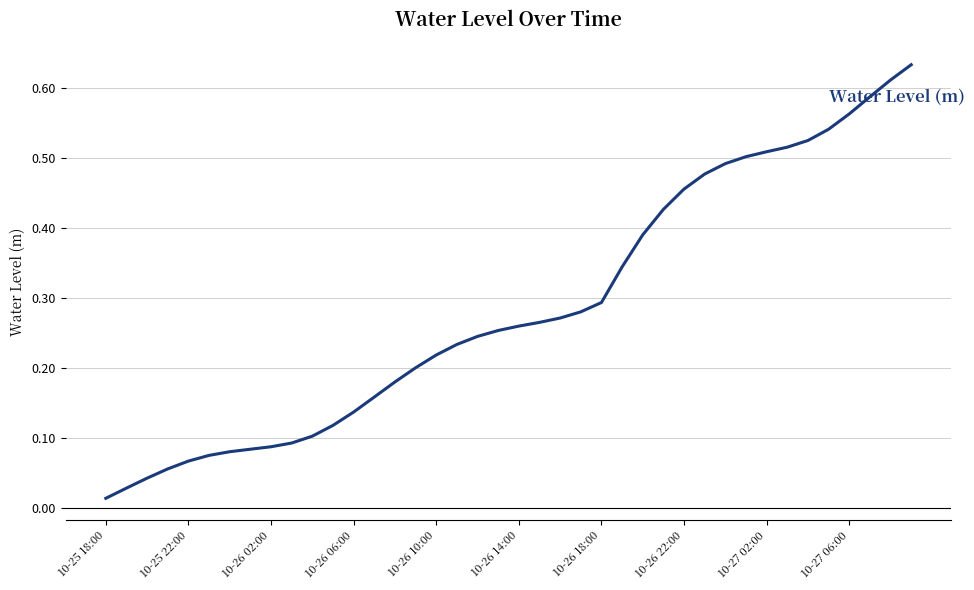

How many lines are shown in the chart?

1